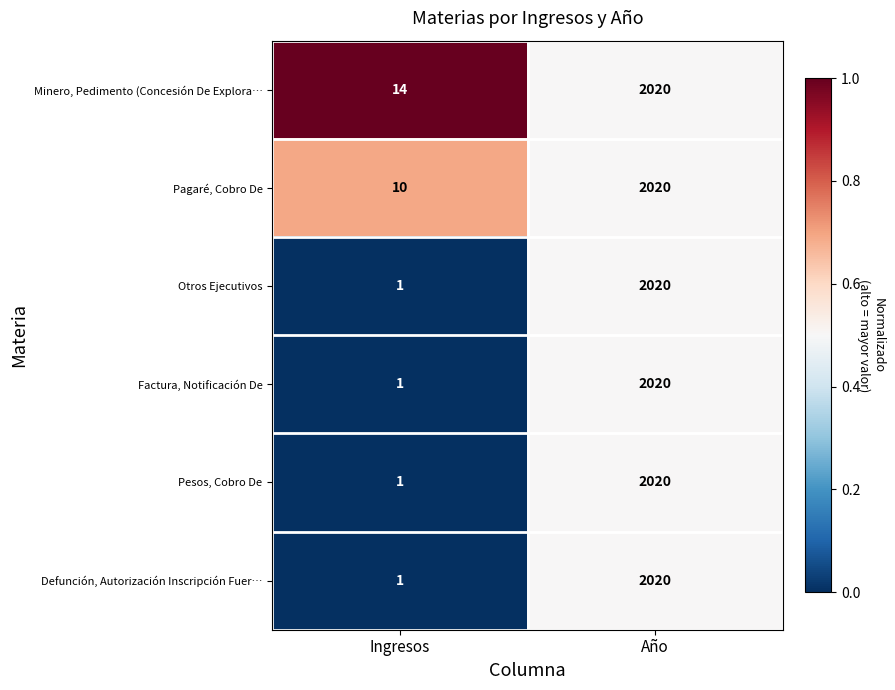

The Defunción, Autorización Inscripción Fuer… series shows 2020 at Año. True or false?

True